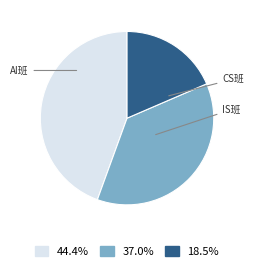

Is there any slice that represents more than half of the pie?

No